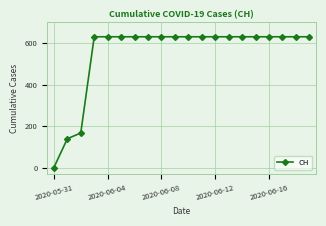

How many values are above zero?

19